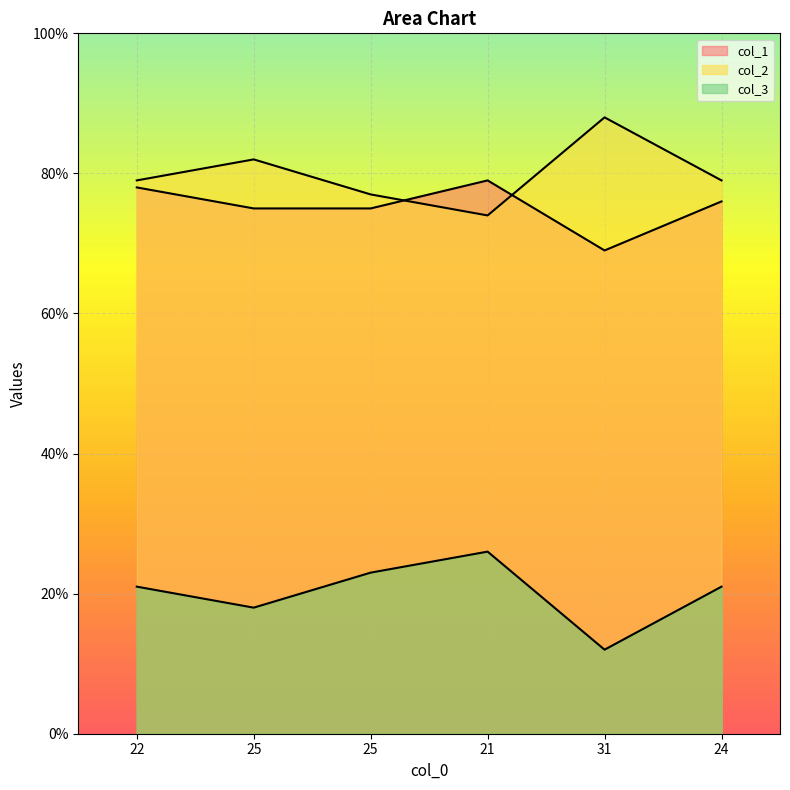

How many lines are shown in the chart?

3